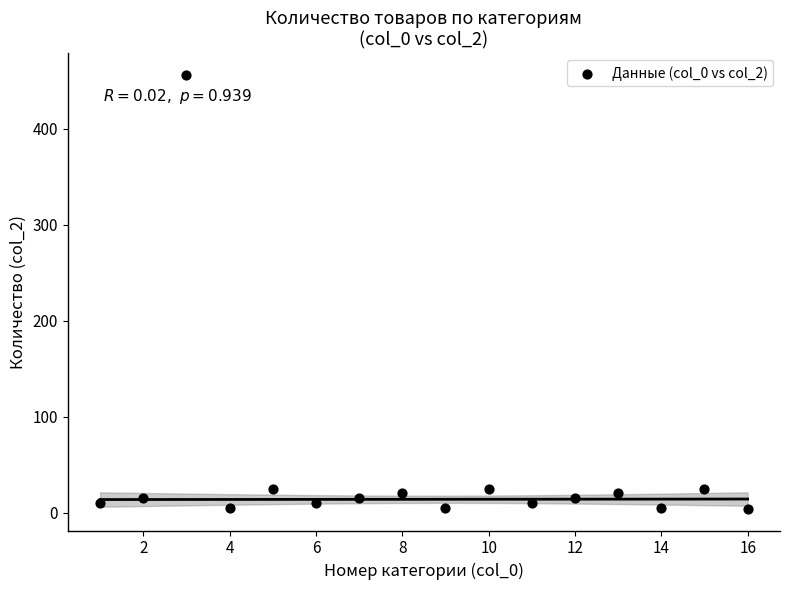

What is the range of Y values (max minus min)?

452